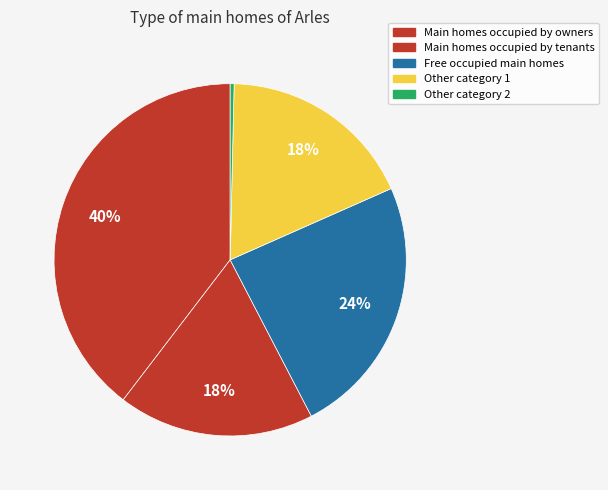

How many slices are in this pie chart?

5